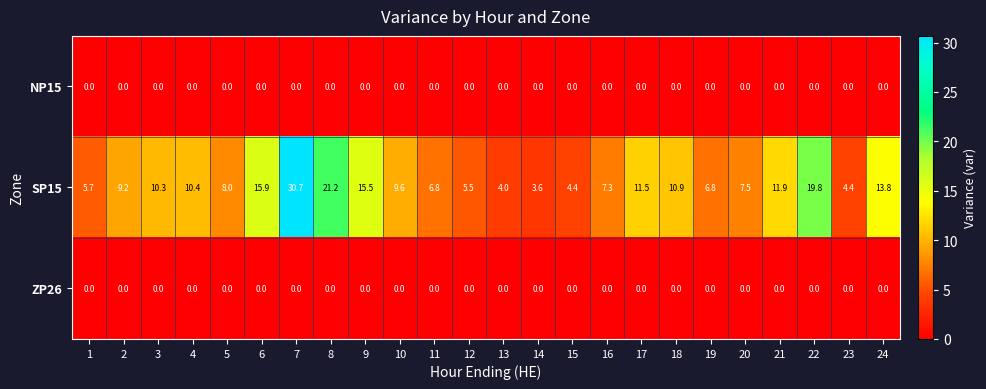

What is the highest value of the SP15 series?

30.7